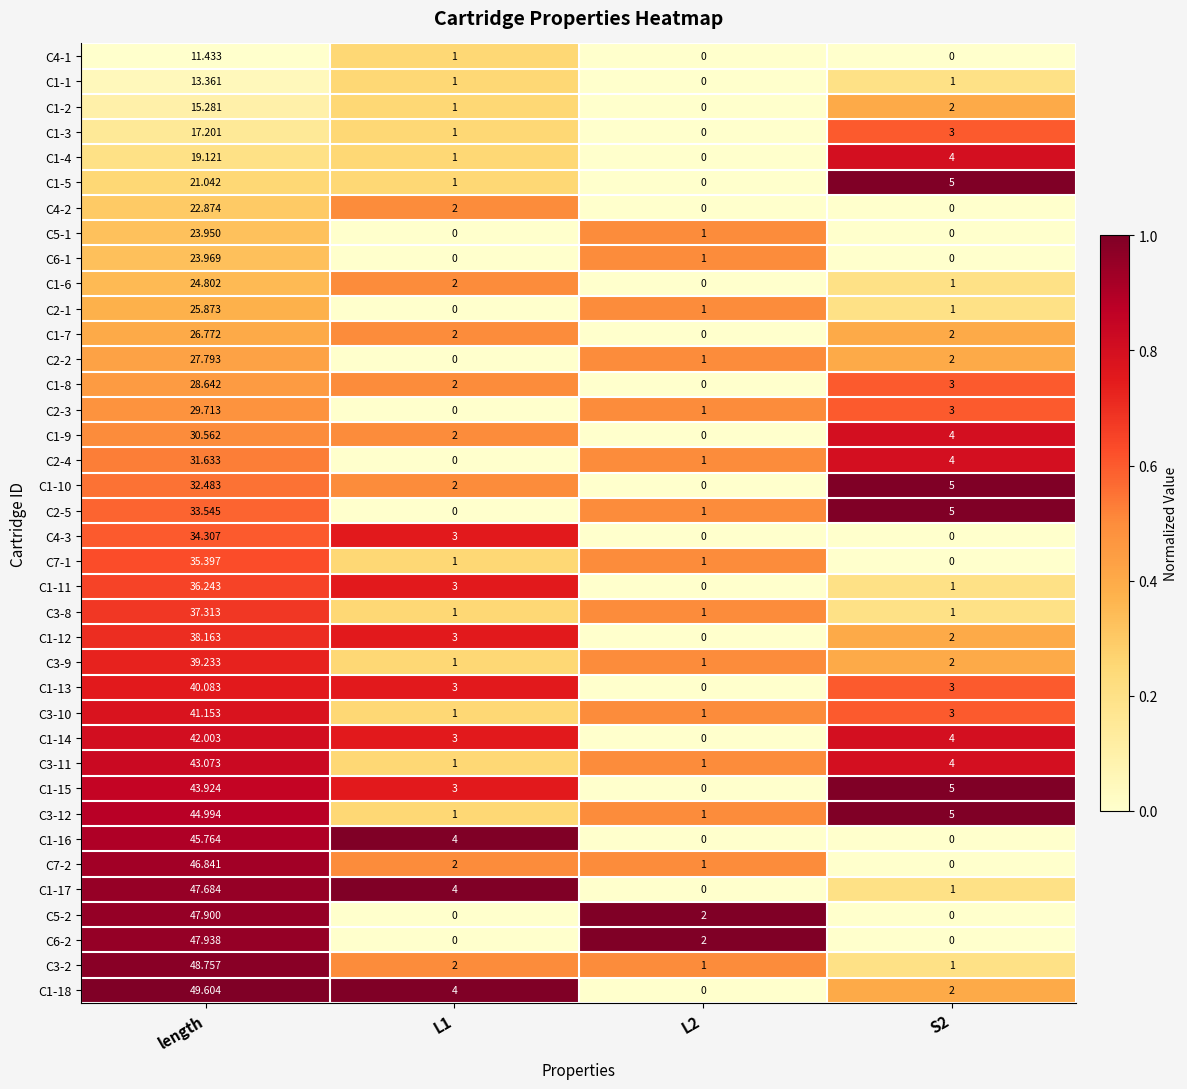

At which category is the sum across all series the highest?

length